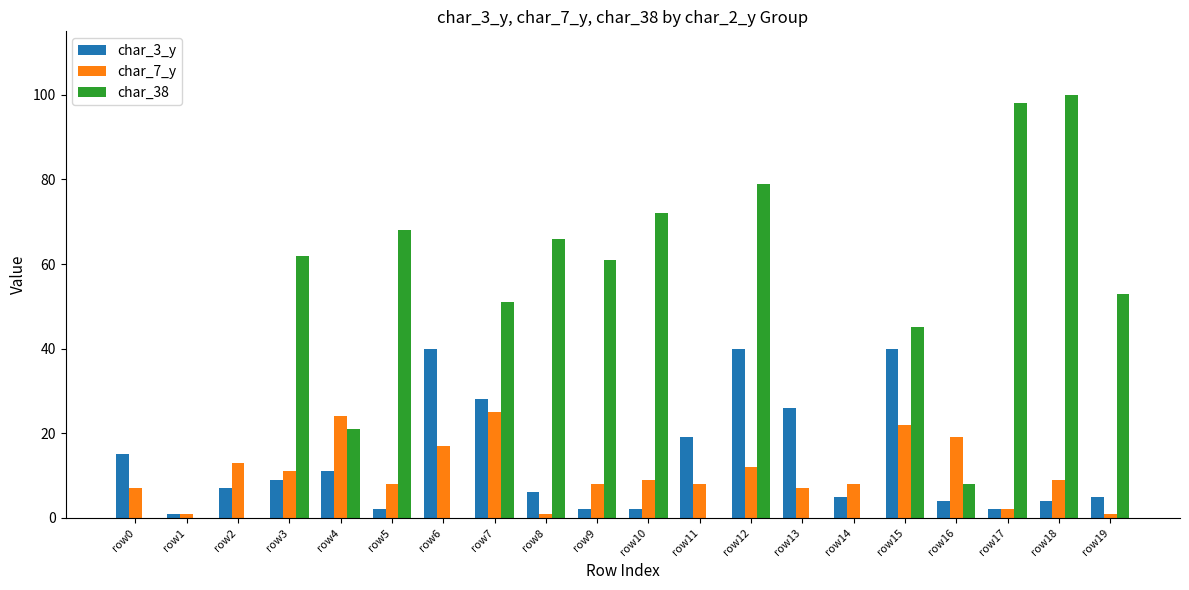

The char_3_y series shows 40 at row15. True or false?

True